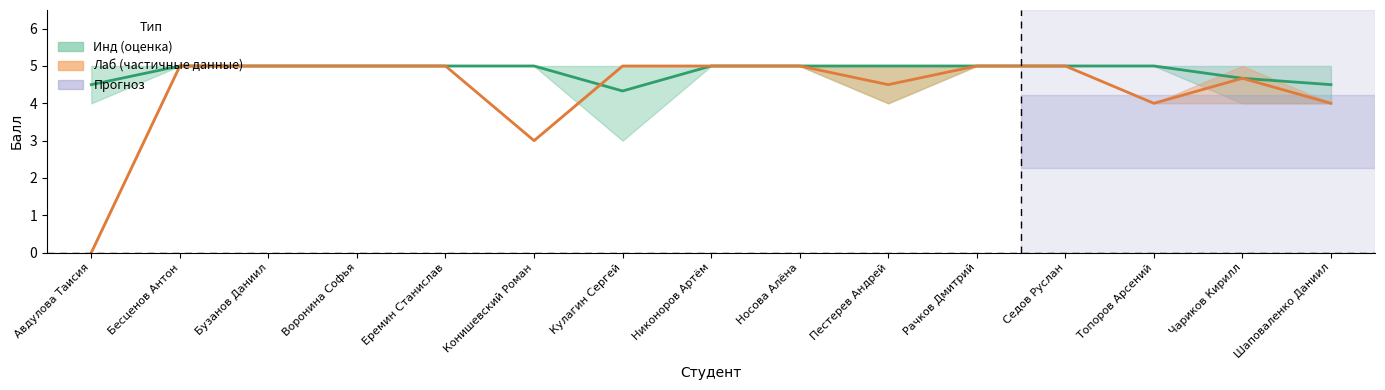

Where do Лаб (среднее) and Инд (среднее) first cross each other?

Конишевский Роман and Кулагин Сергей